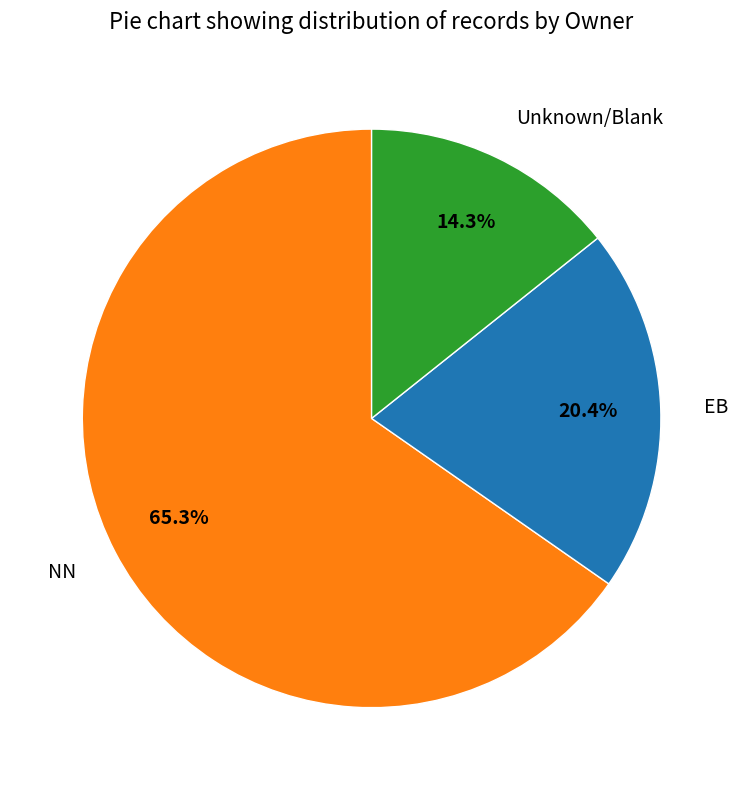

Which category has the biggest portion of the pie?

NN